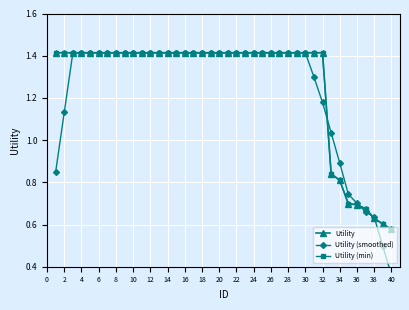

How many distinct data groups are displayed?

3